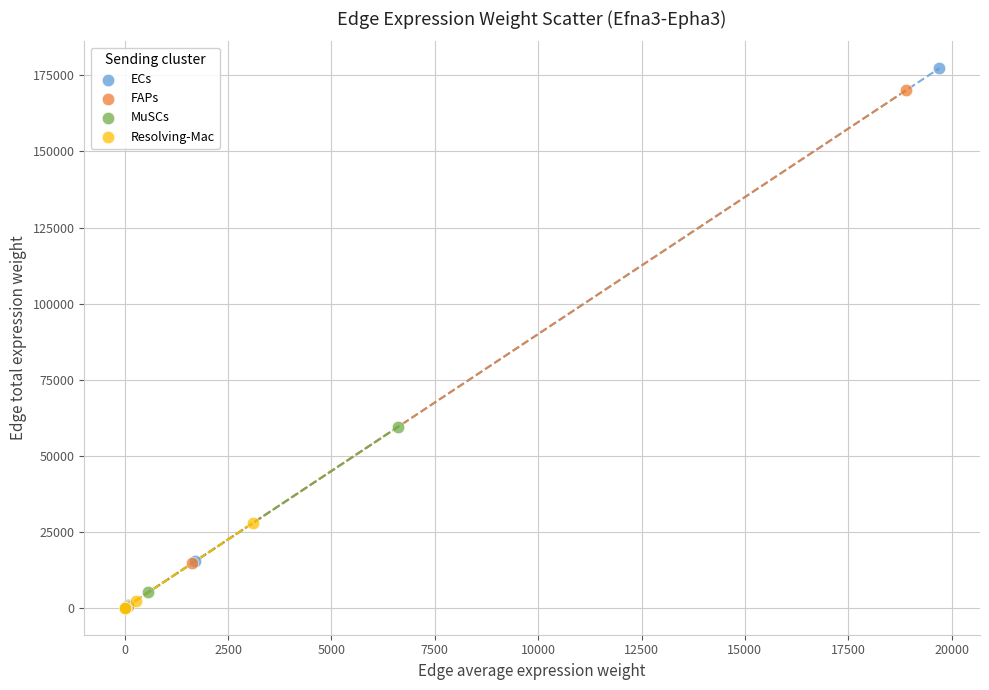

Which series reaches the maximum Y coordinate?

ECs